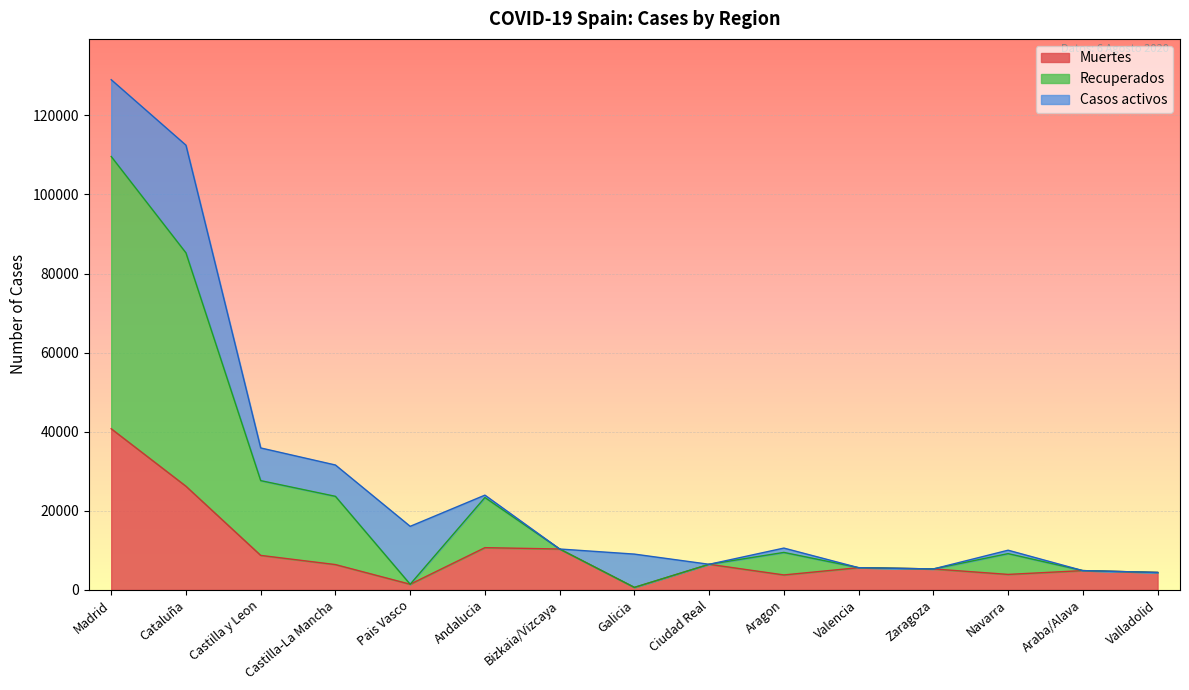

What is the maximum value for Muertes?

40736